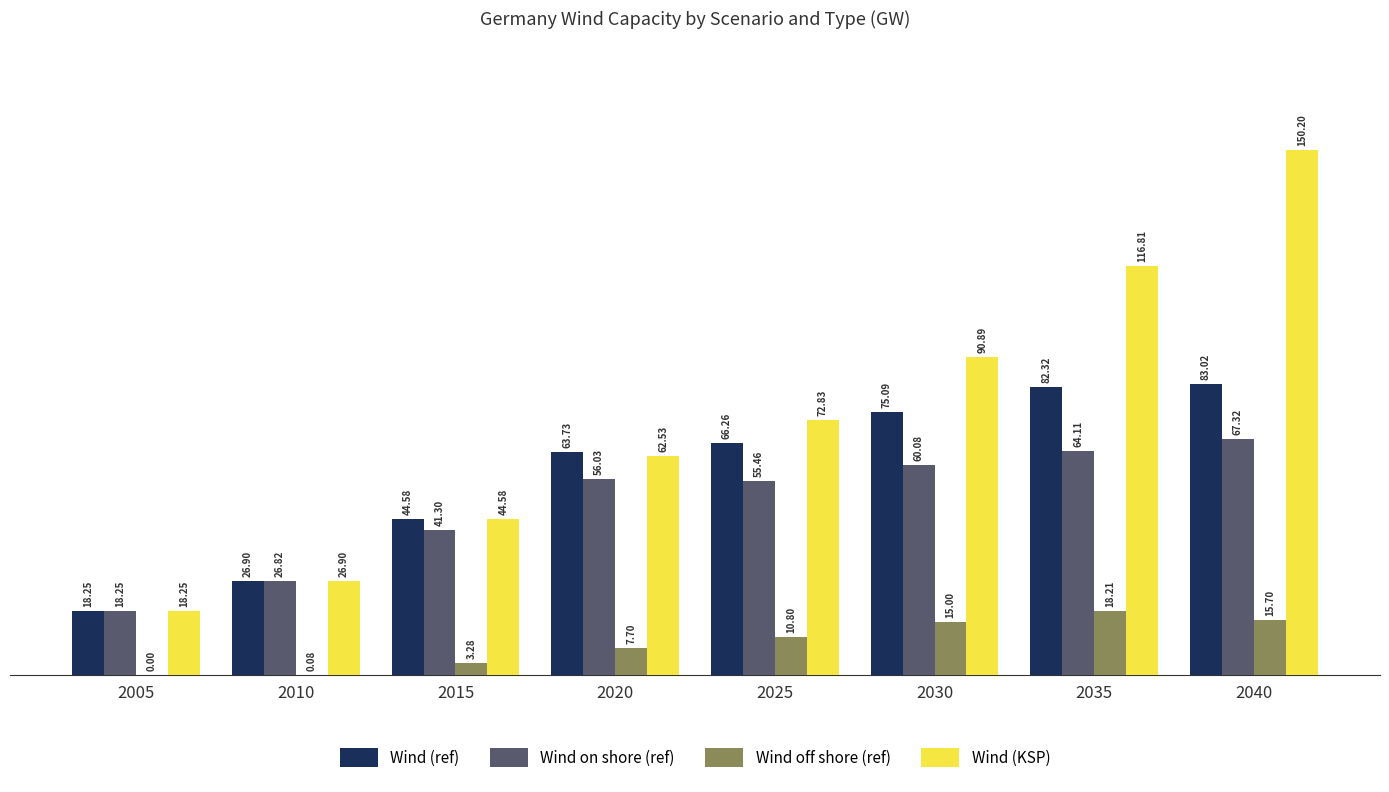

What is the spread (max minus min) of values at 2015?

41.3